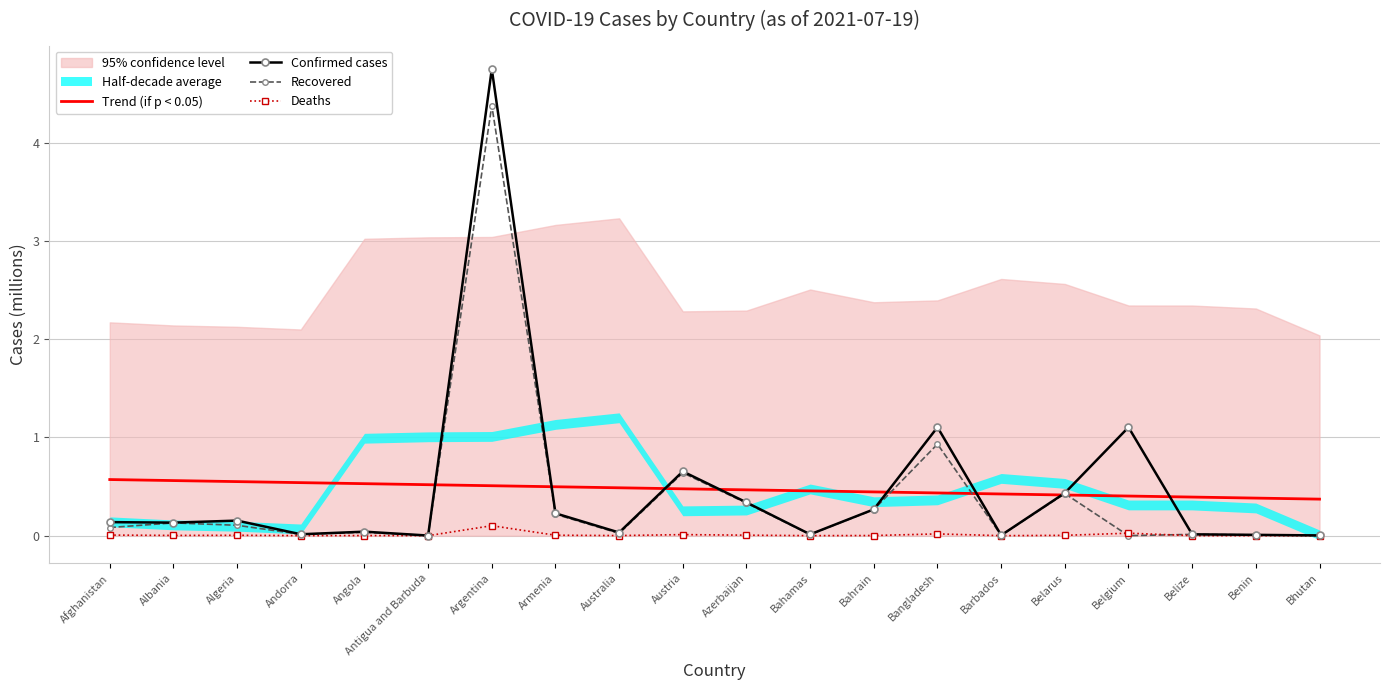

What is the sum of the Trend (if p < 0.05) values at Argentina and Bangladesh?

0.9